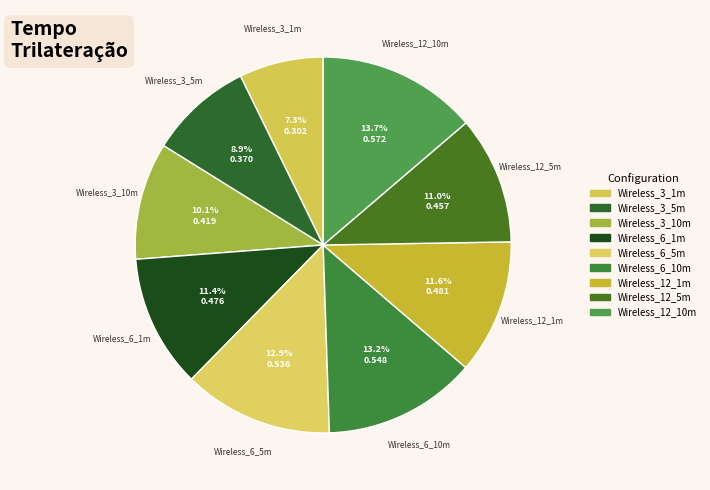

Rank the categories by value from lowest to highest.

Wireless_3_1m, Wireless_3_5m, Wireless_3_10m, Wireless_12_5m, Wireless_6_1m, Wireless_12_1m, Wireless_6_5m, Wireless_6_10m, Wireless_12_10m